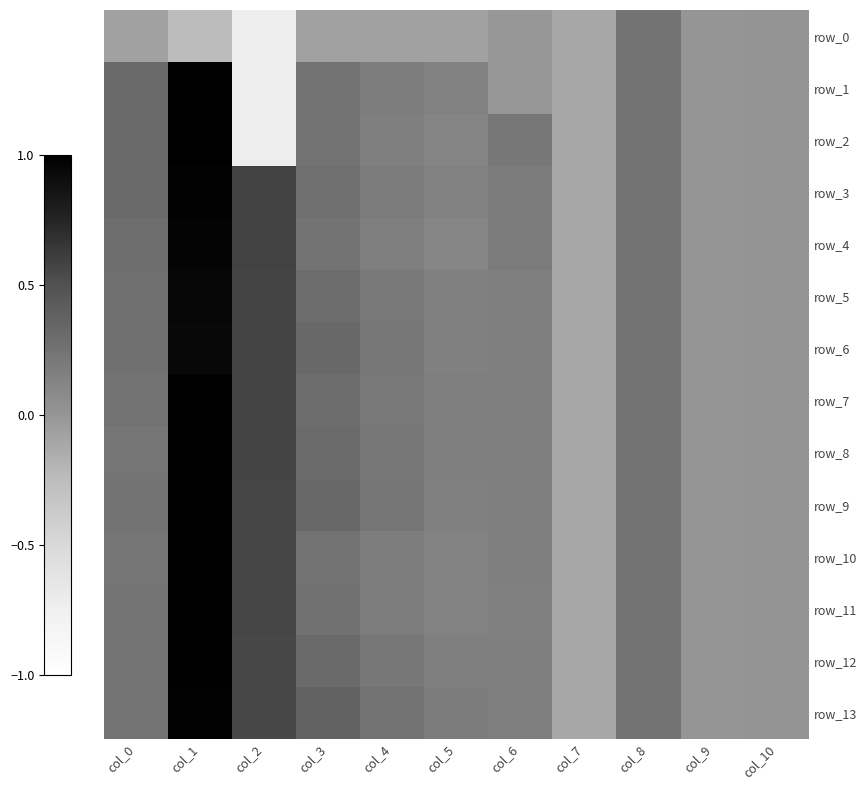

What is the spread (max minus min) of values at col_2?

1.3